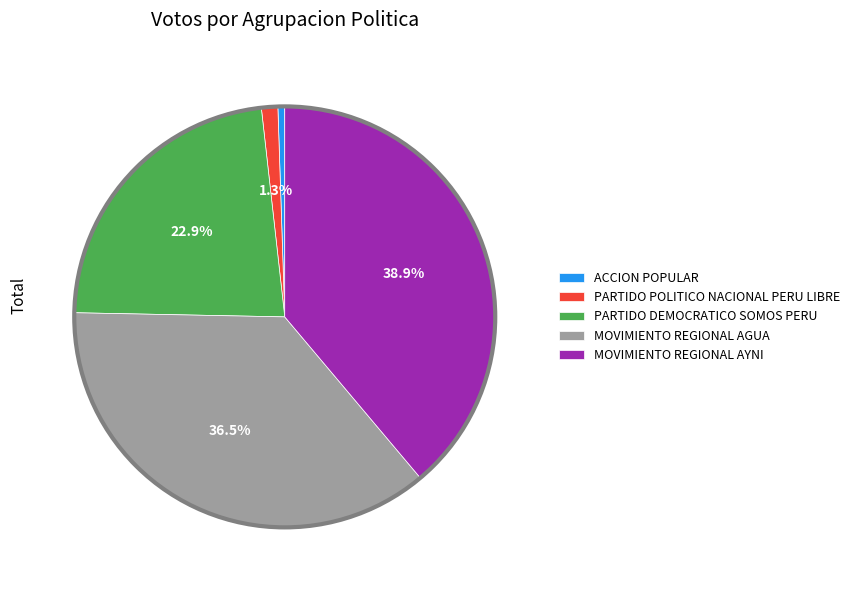

What percentage is NOT represented by PARTIDO DEMOCRATICO SOMOS PERU?

77.1%